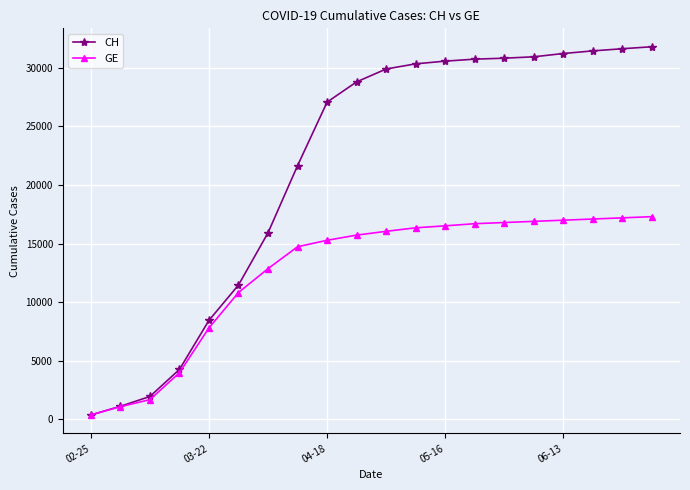

At how many categories does at least one series exceed 5005?

16